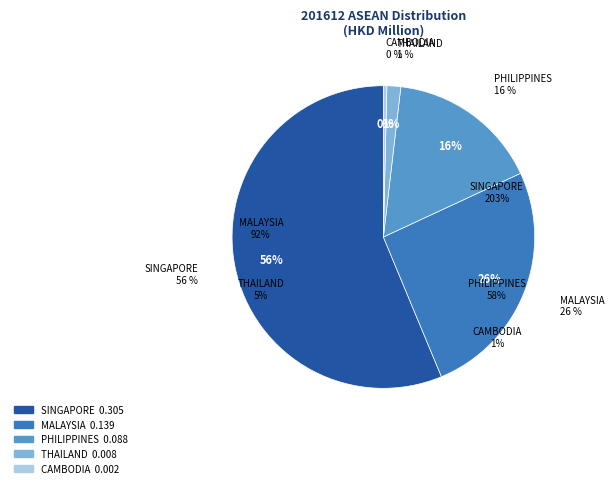

Count the number of slices in the pie.

5